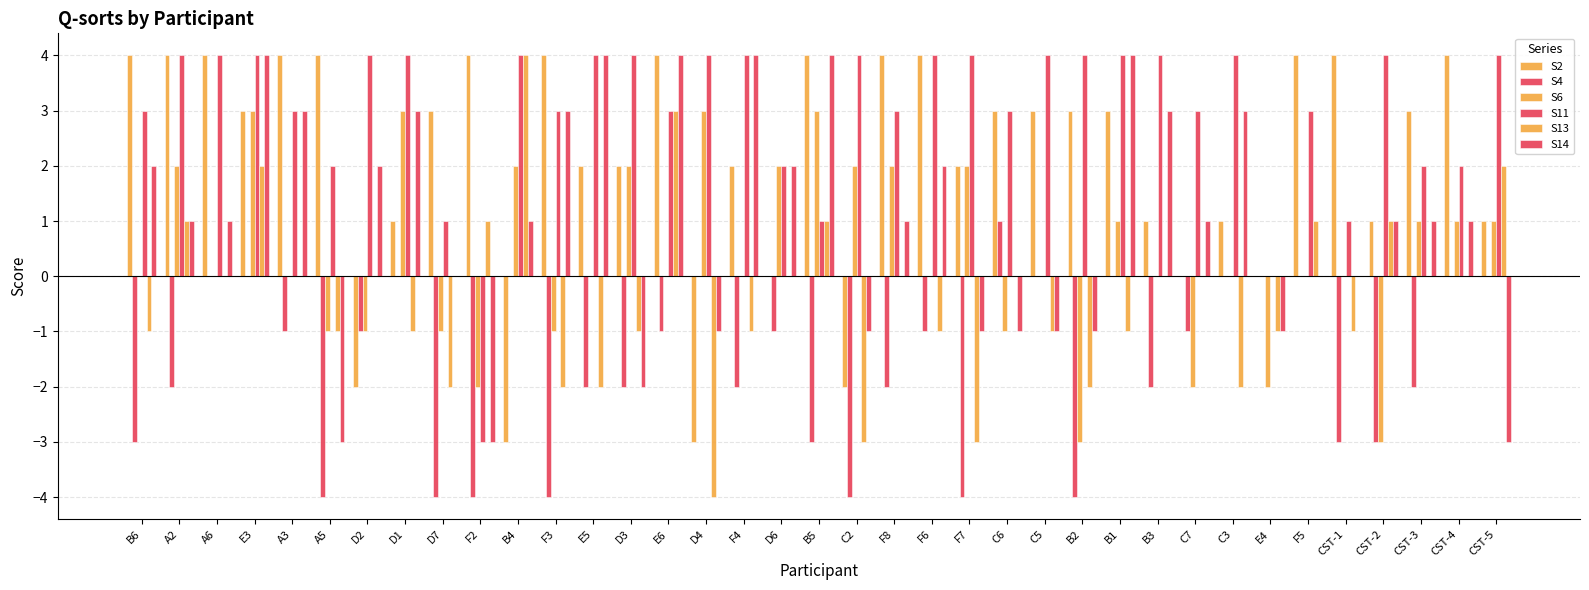

Rank the series by their maximum value, from lowest to highest.

S4, S6, S2, S11, S13, S14